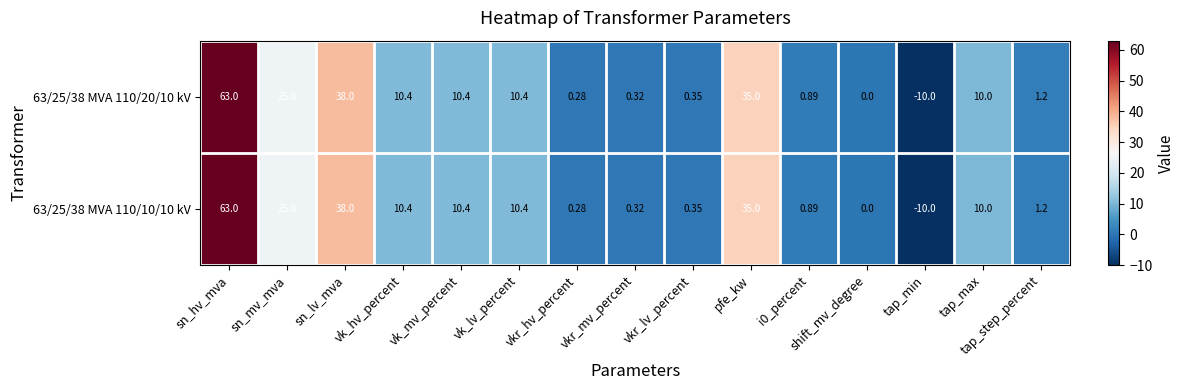

How many distinct data groups are displayed?

2